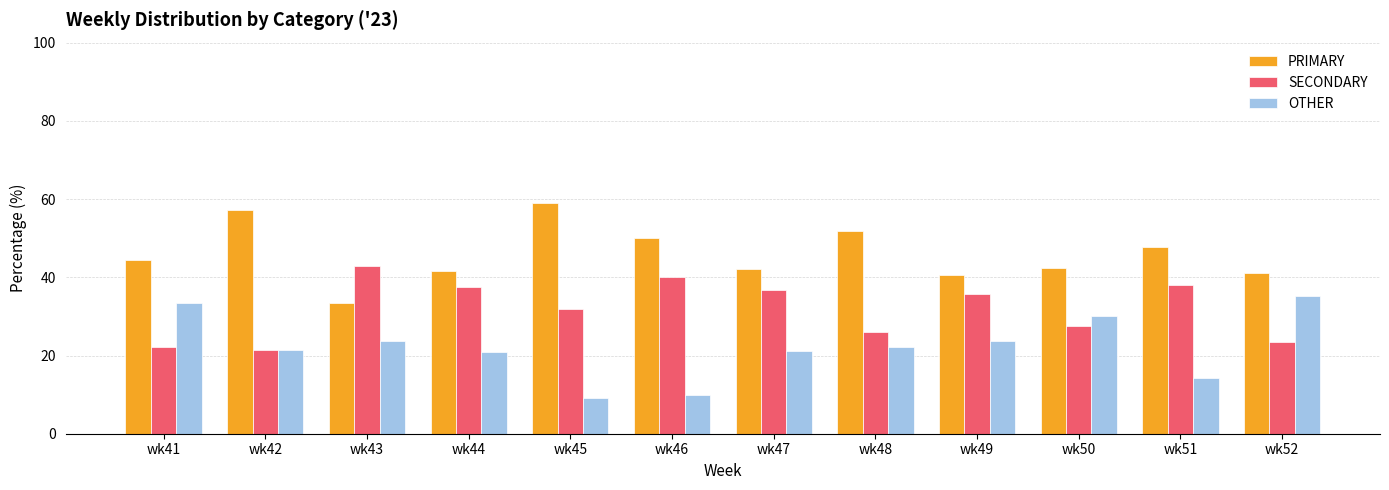

Is the value of OTHER at wk41 greater than the value of PRIMARY at wk50?

No